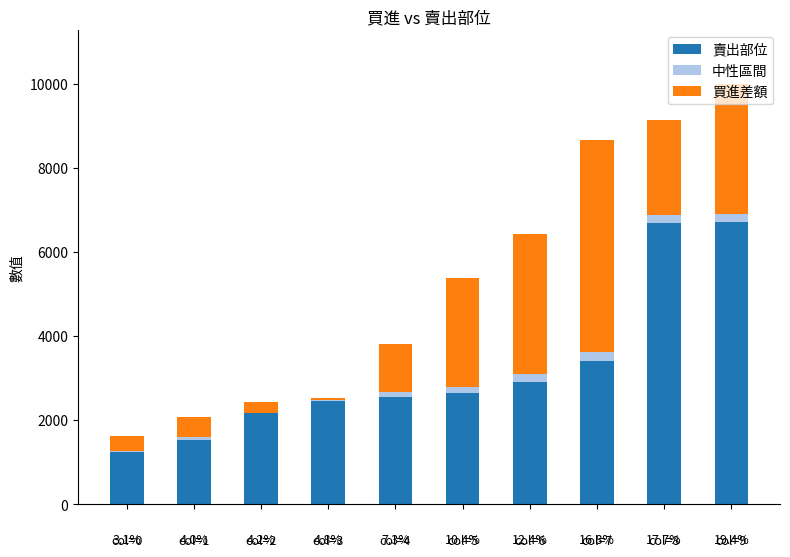

Reading left to right, list all the values displayed in this chart.

賣出部位: 1229.0	1537.0	2374.0	2451.0	2548.0	2636.0	2903.0	3413.0	6683.0	6703.0
中性區間: 47.5	60.2	63.2	72.0	111.1	156.8	187.2	200.0	200.0	200.0
買進差額: 353.0	469.0	-269.0	-50.0	1154.0	2589.0	3336.0	5054.0	2255.0	3099.0